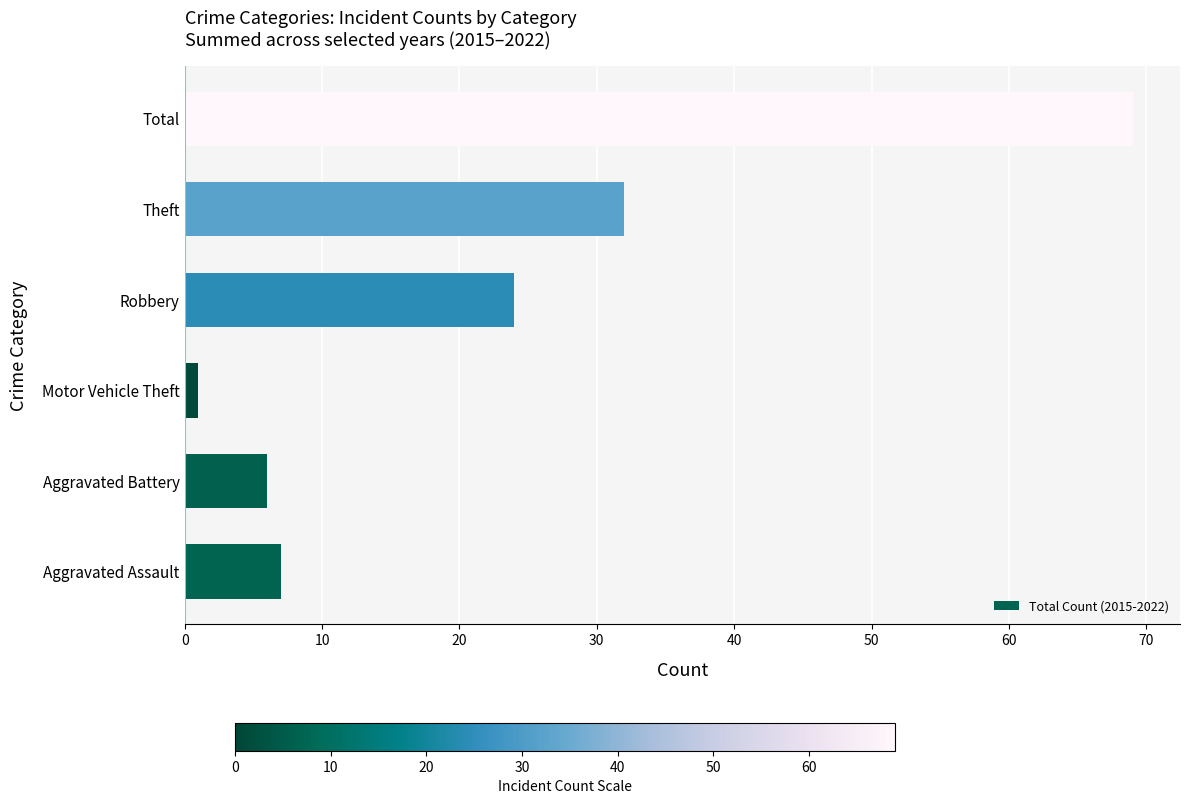

The value at Theft is 51. True or false?

False